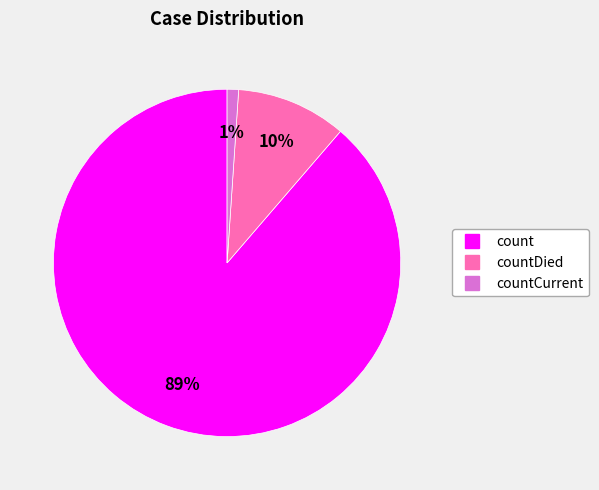

Is there any slice that represents more than half of the pie?

Yes